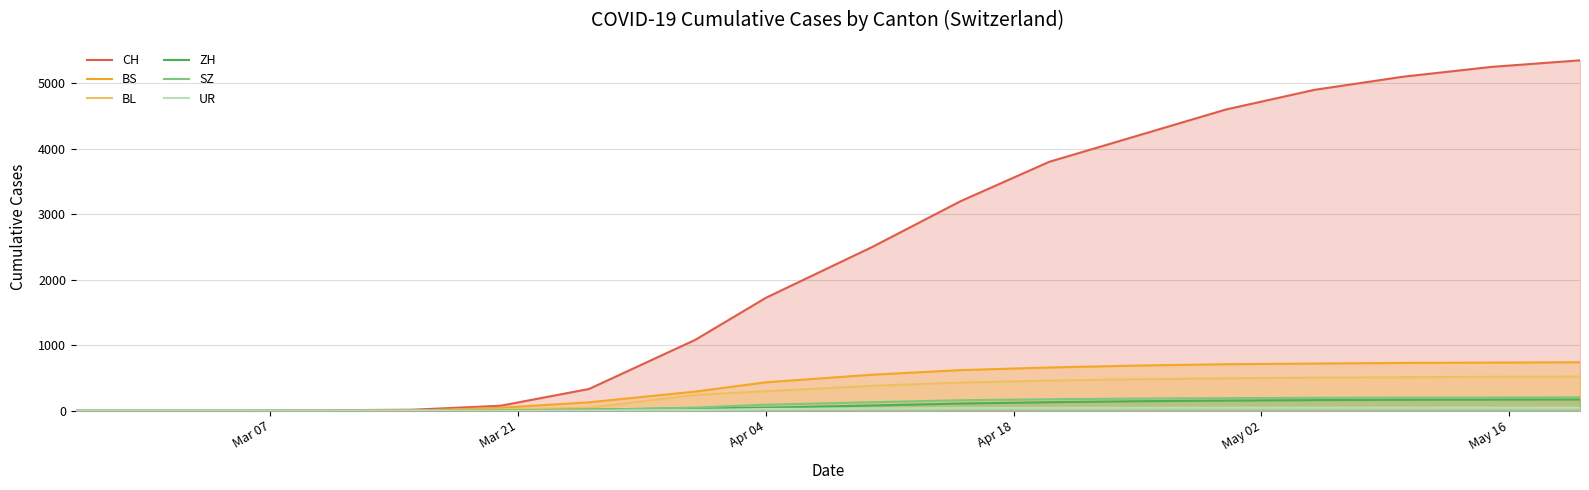

What is the greatest value displayed?

5350